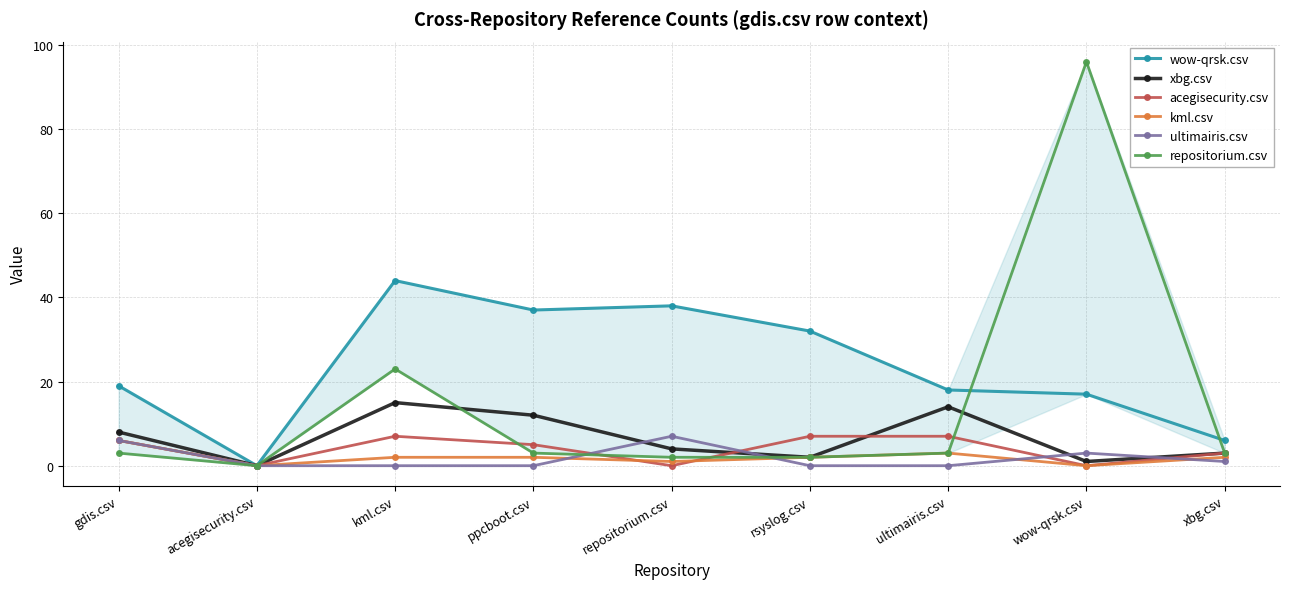

Between gdis.csv and rsyslog.csv, which series saw the biggest shift?

wow-qrsk.csv